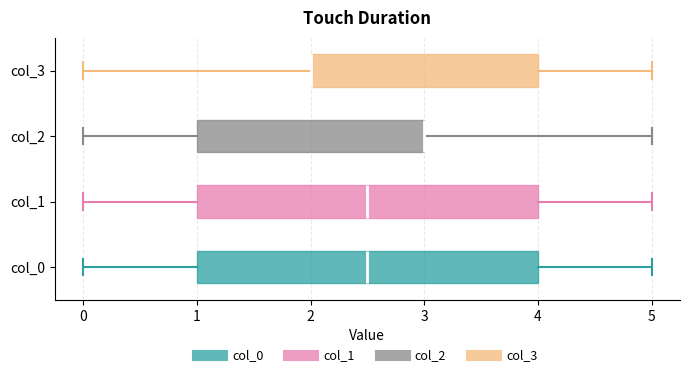

Where does the median line of the box for col_1 sit on the x-axis? The values are not printed on the chart, so give them approximately, as read against the axis.

2.5